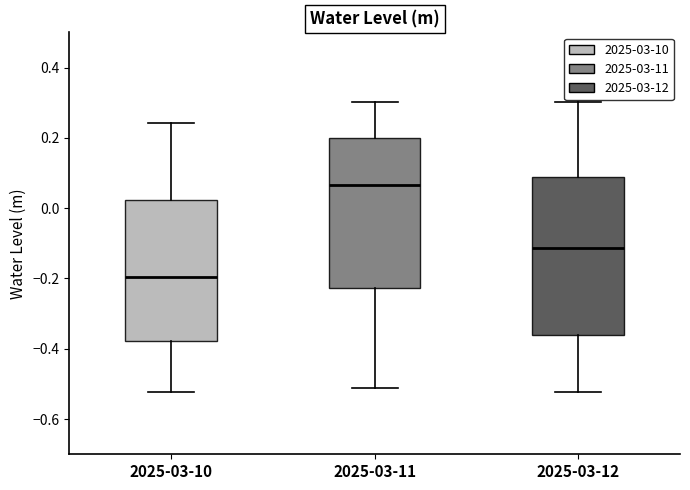

Which box's median line is the lowest?

2025-03-10